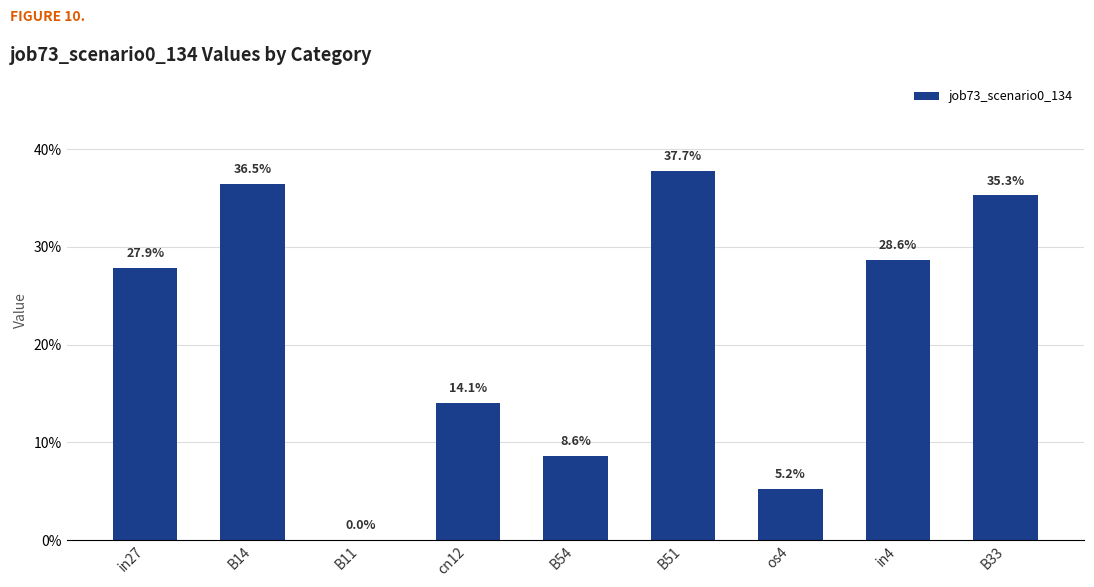

At which label is the value closest to 0?

B11